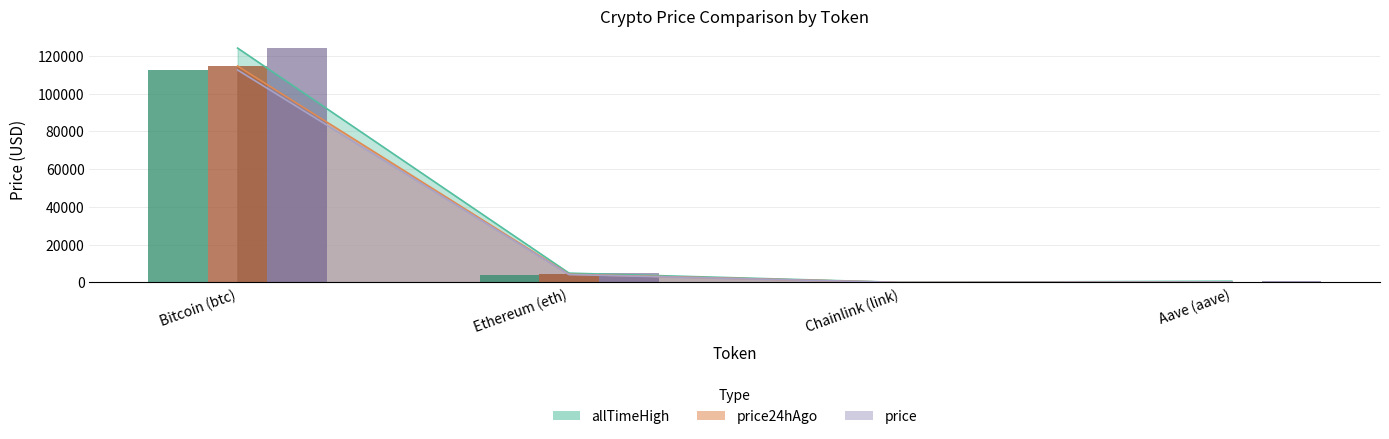

What value does the price series have at Bitcoin (btc)?

112516.0